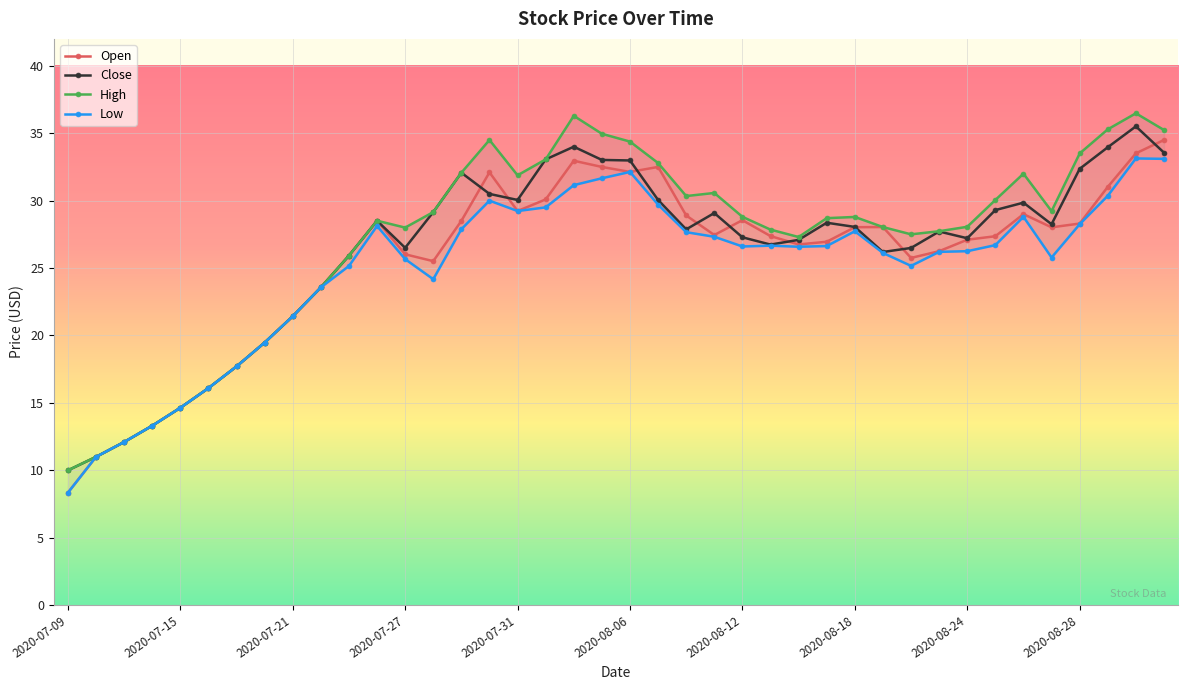

Which category has the lowest value in the Close series?

2020-07-09